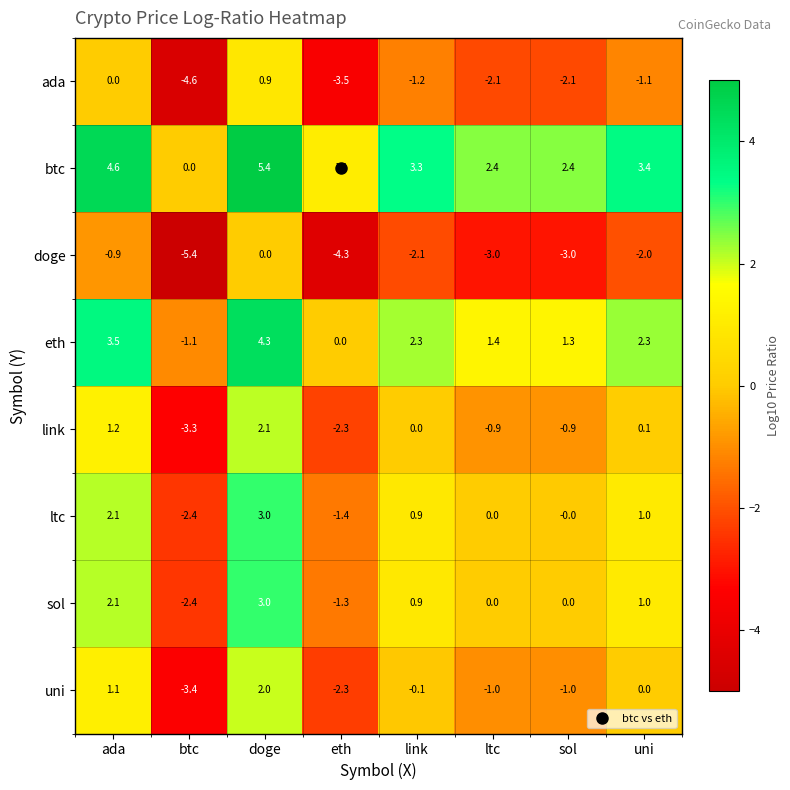

What is the average value of the ltc series?

0.4